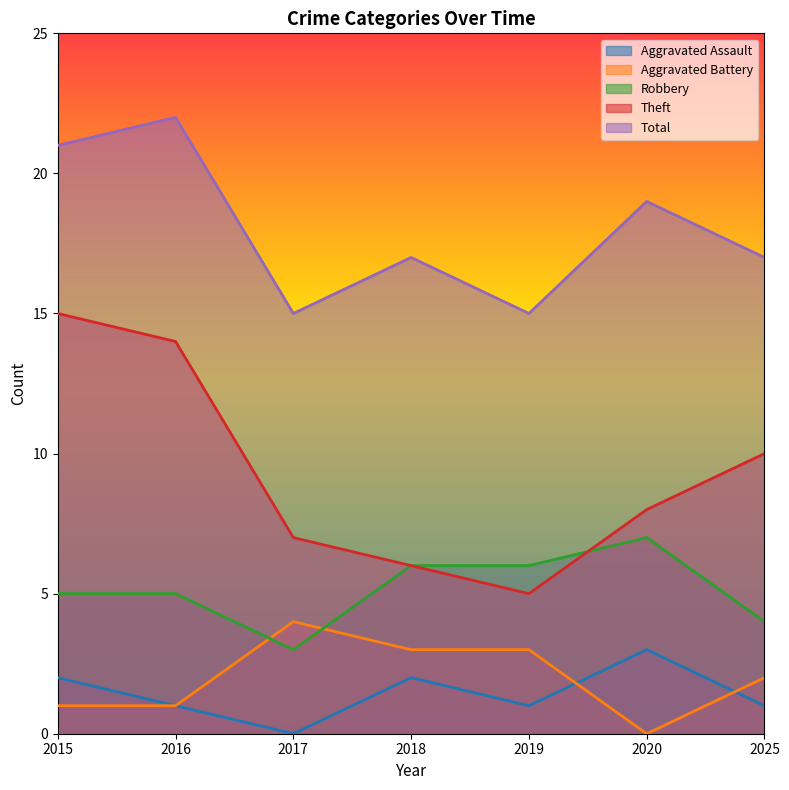

What is the difference between the maximum and minimum values in the Aggravated Assault series?

3